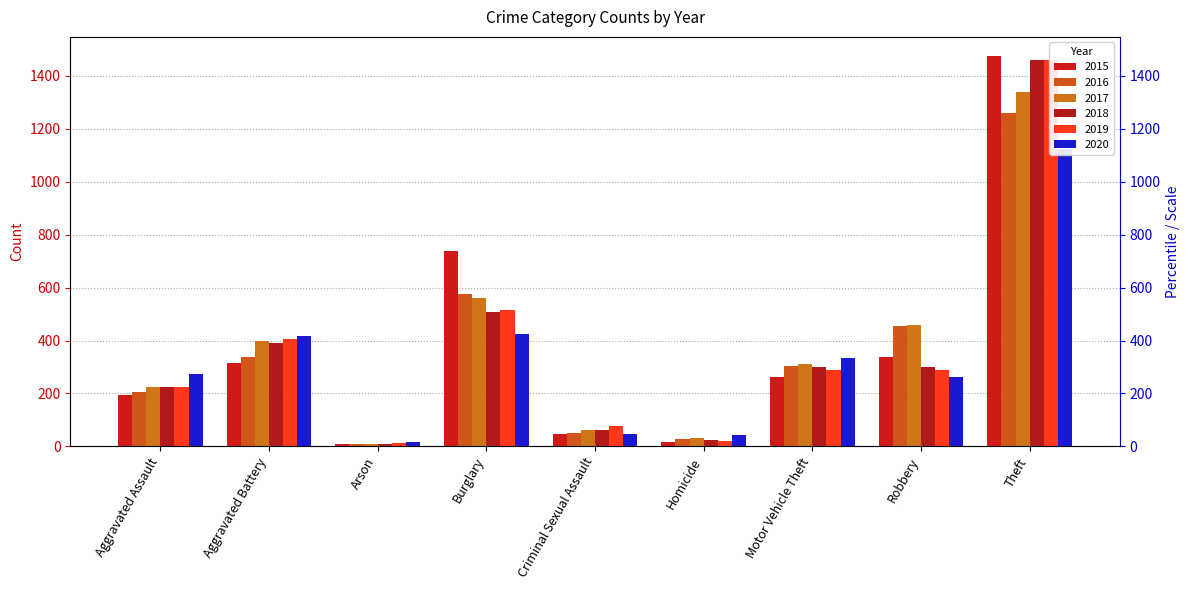

Count the number of categories in the chart.

9